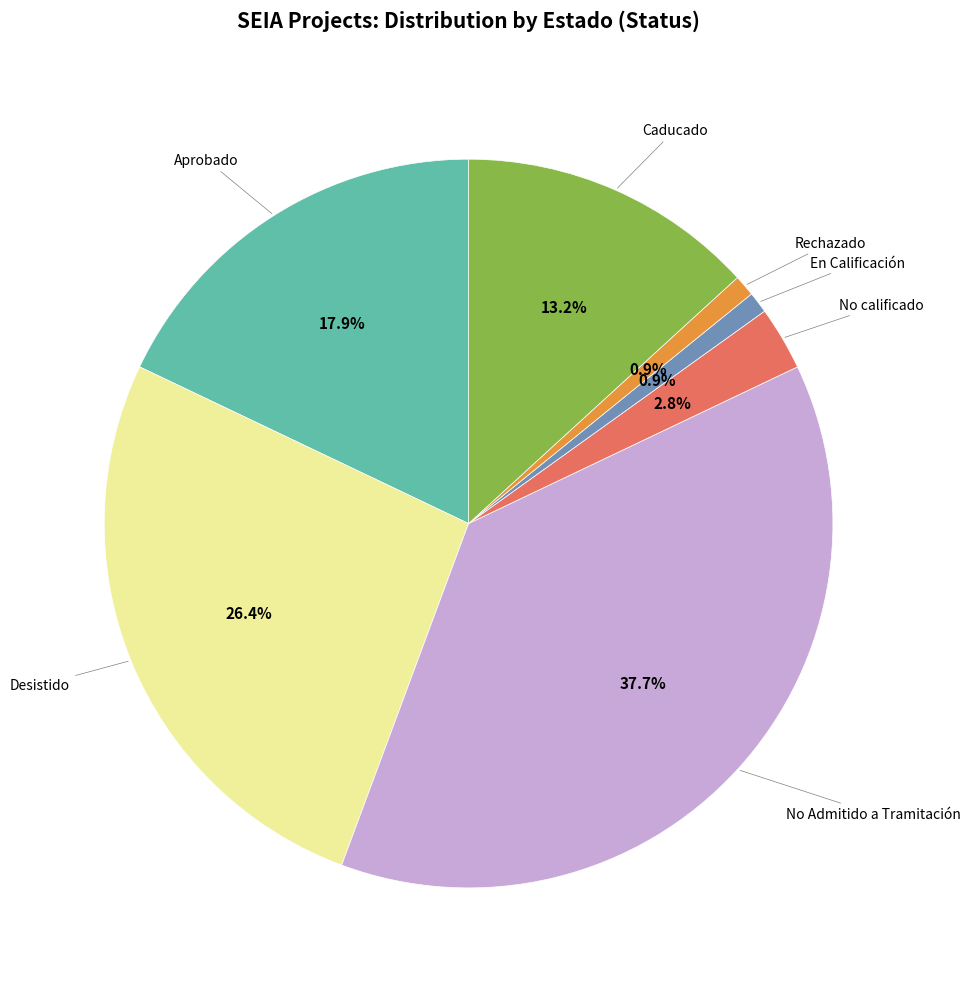

Does any single category account for the majority?

No